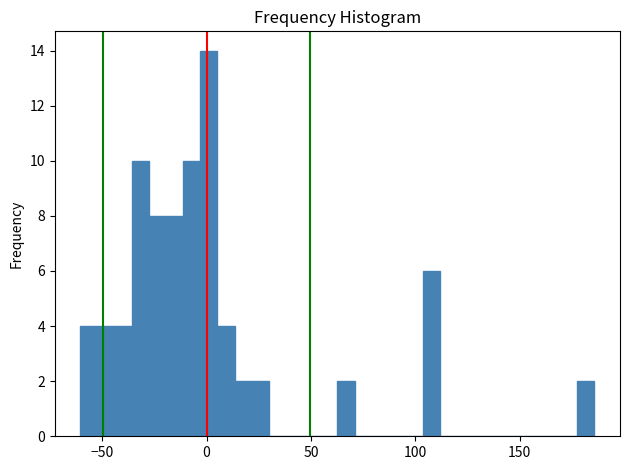

Read against the x-axis, roughly where is the centre of the tallest bar?

0